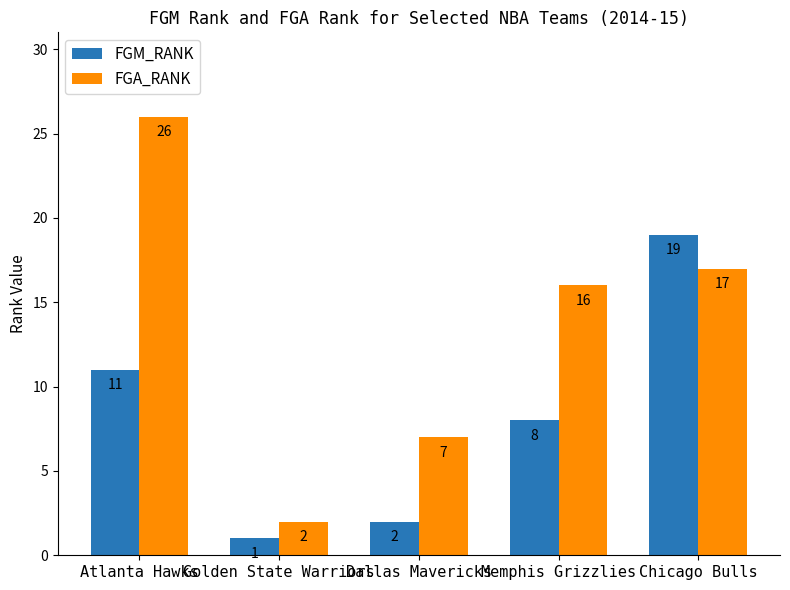

At which label does FGA_RANK reach its minimum?

Golden State Warriors